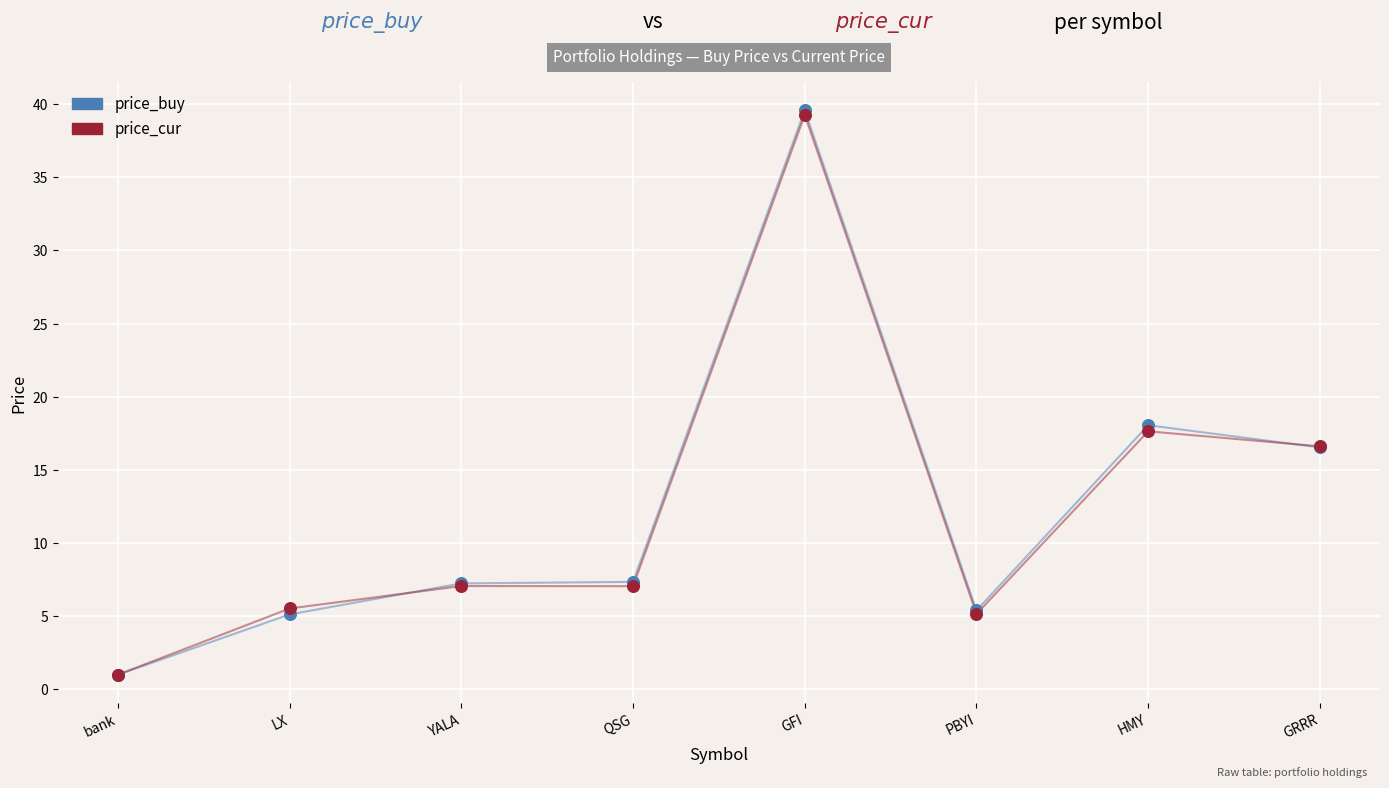

What is the total value across all series at GRRR?

33.1